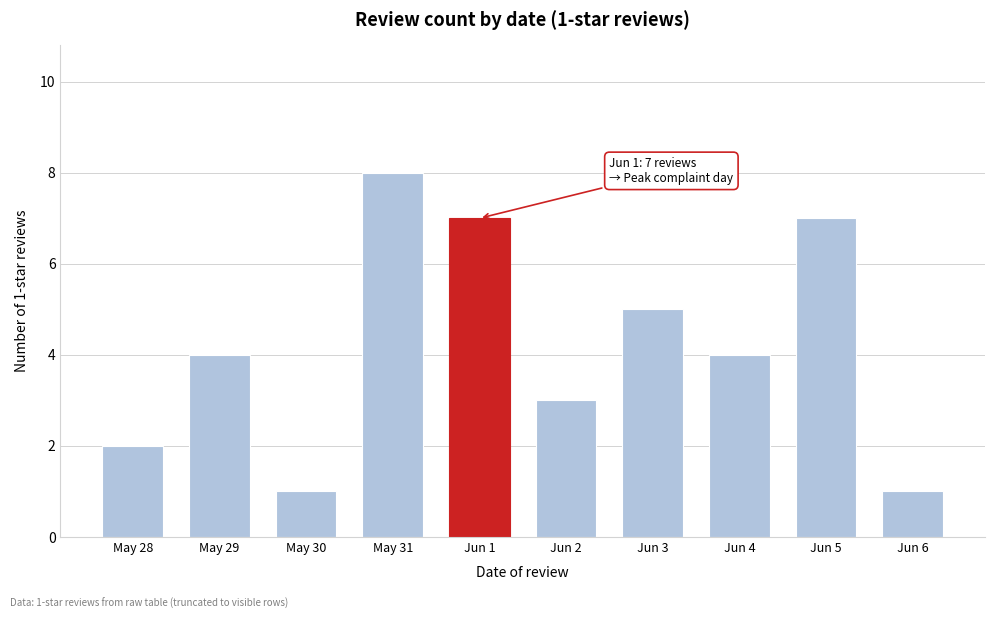

Reading left to right, what are all the values shown in this chart?

May 28=2	May 29=4	May 30=1	May 31=8	Jun 1=7	Jun 2=3	Jun 3=5	Jun 4=4	Jun 5=7	Jun 6=1